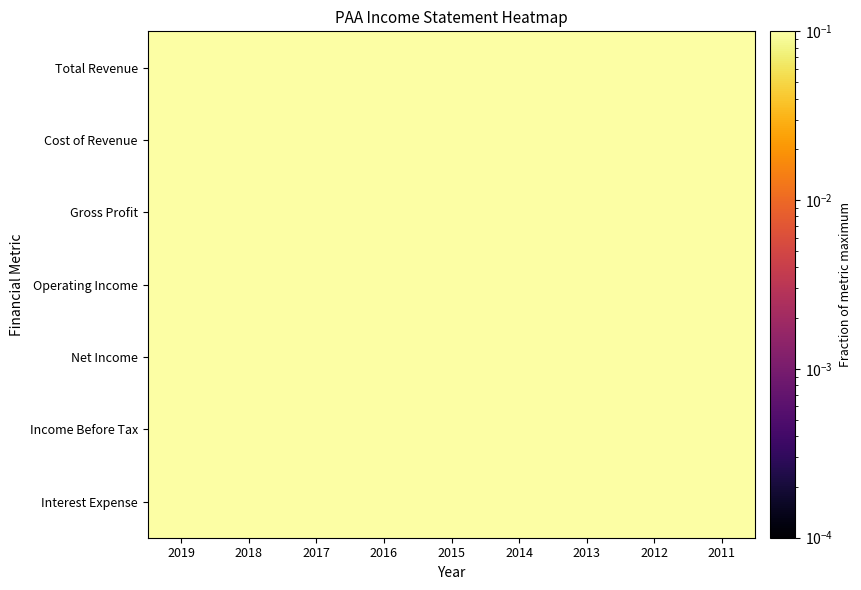

At how many categories does at least one series exceed 0?

9